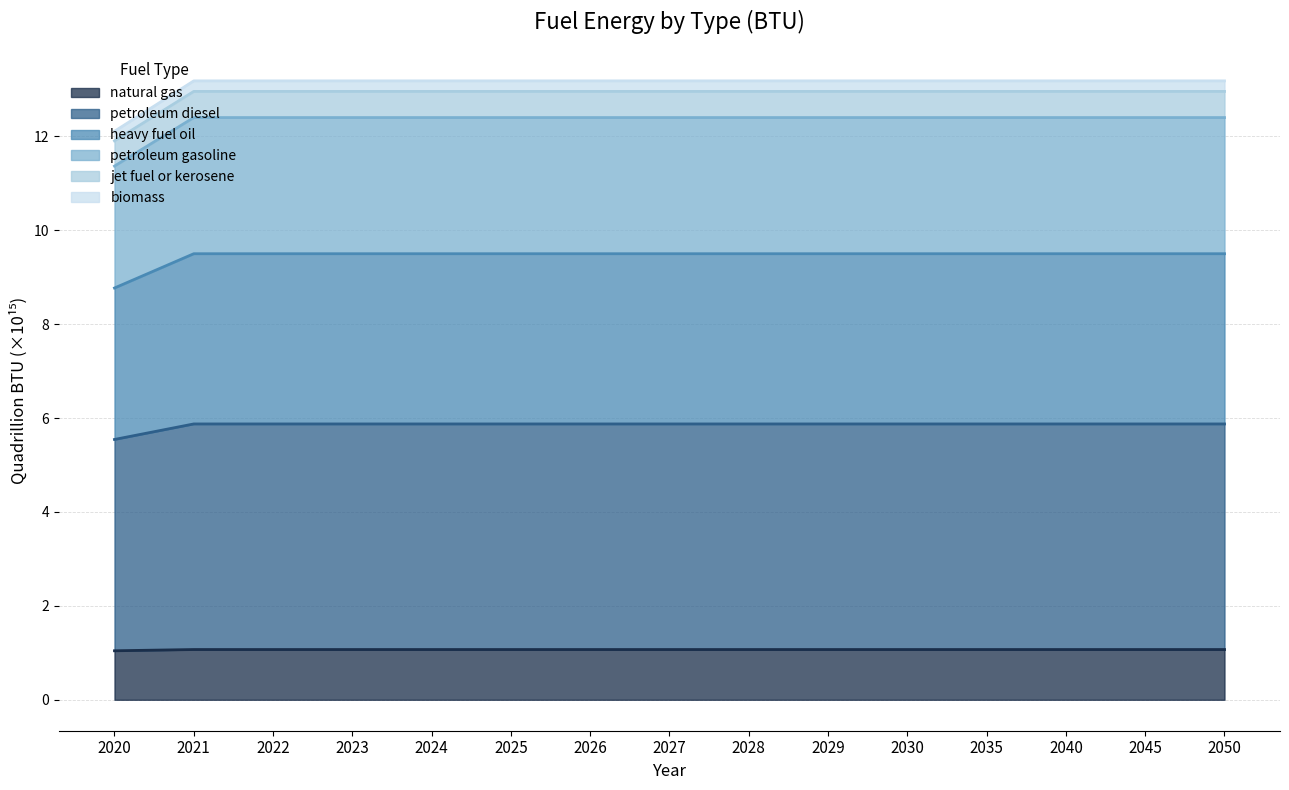

What is the highest value of the jet fuel or kerosene series?

13.0